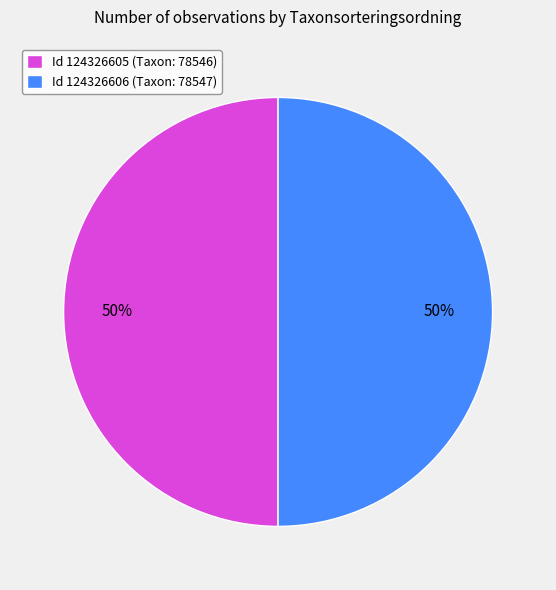

What percentage is the Id 124326606 (Taxon: 78547) slice, to the nearest percent?

50%